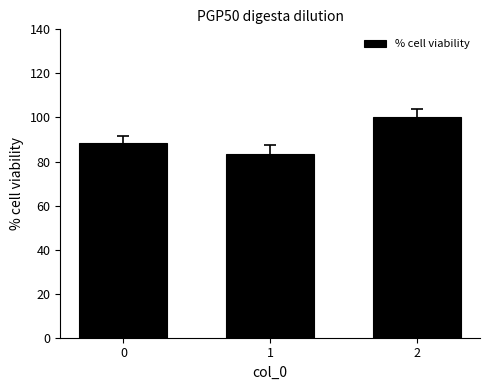

List the labels in order of value, smallest first.

1, 0, 2